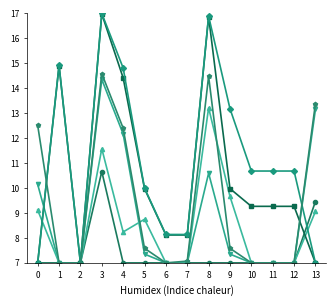

What is the difference between the highest and lowest values at 9?

6.2